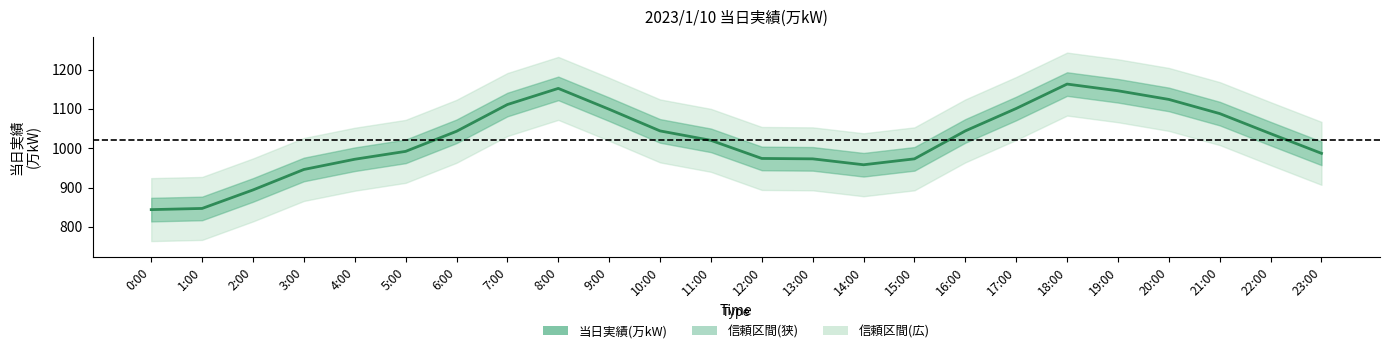

Reading left to right, extract all data points from this chart.

844	847	894	946	972	992	1043	1111	1152	1099	1044	1020	974	973	958	973	1044	1101	1163	1146	1124	1088	1037	987